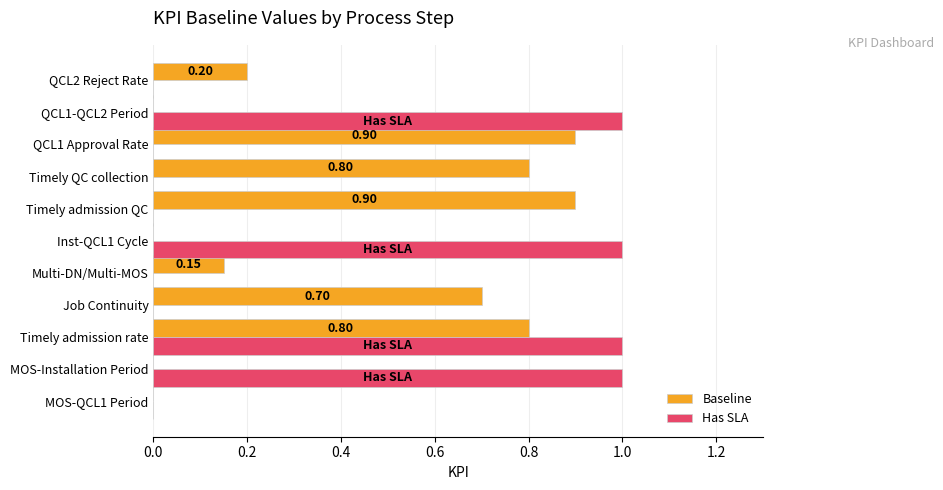

What is the sum of the Baseline values at Job Continuity and MOS-Installation Period?

0.7